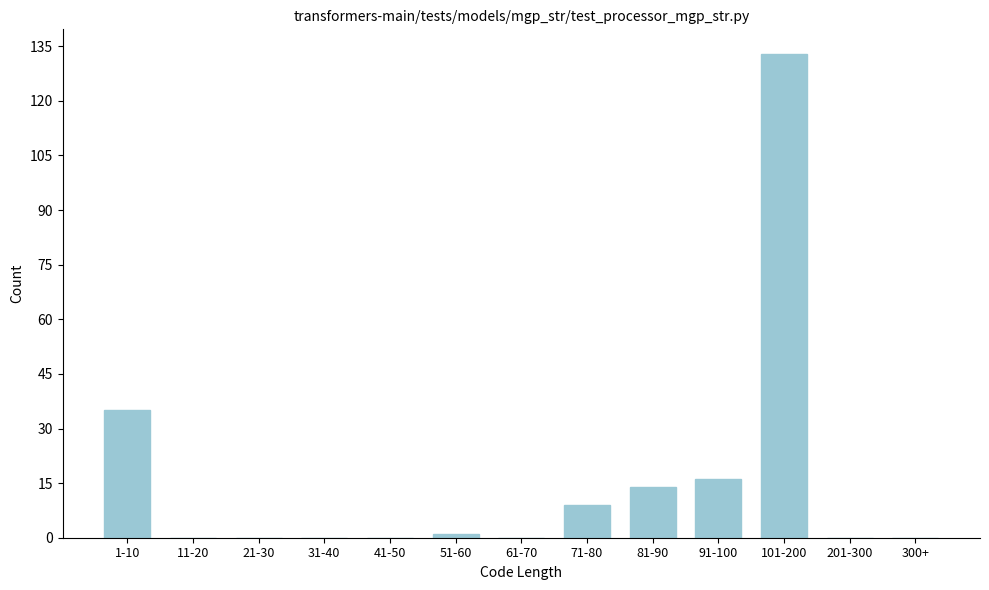

Reading left to right, extract all data points from this chart.

1-10=35	11-20=0	21-30=0	31-40=0	41-50=0	51-60=1	61-70=0	71-80=9	81-90=14	91-100=16	101-200=133	201-300=0	300+=0